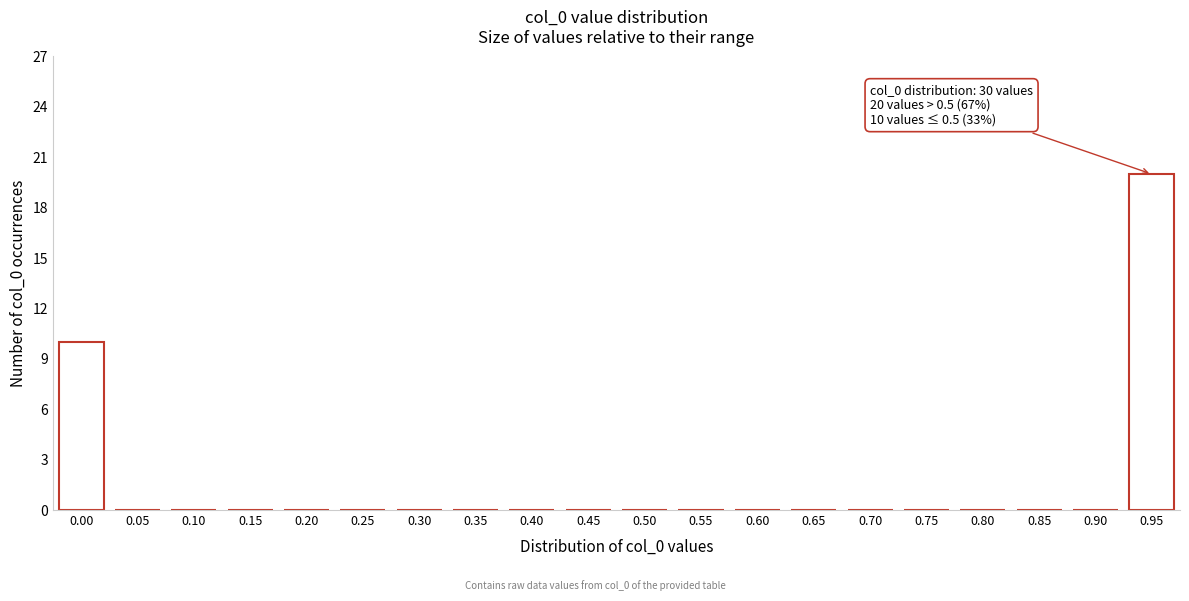

Reading left to right, extract all data points from this chart.

0.00=10	0.05=0	0.10=0	0.15=0	0.20=0	0.25=0	0.30=0	0.35=0	0.40=0	0.45=0	0.50=0	0.55=0	0.60=0	0.65=0	0.70=0	0.75=0	0.80=0	0.85=0	0.90=0	0.95=20